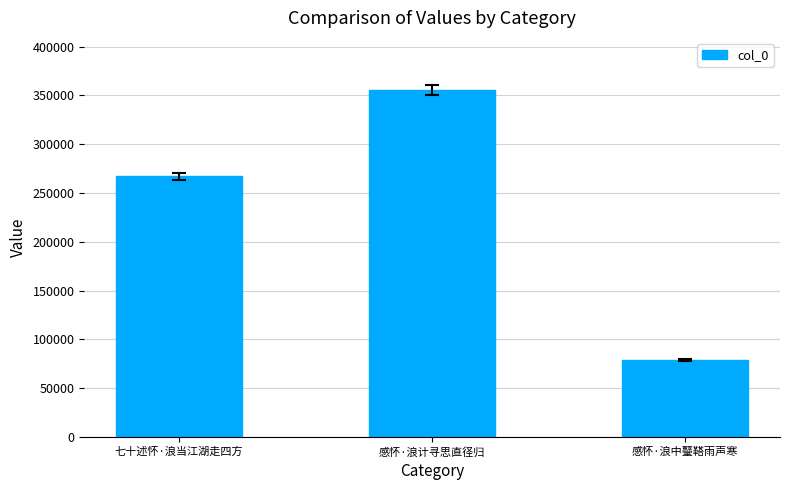

List the labels in order of value, smallest first.

感怀·浪中鼞鞳雨声寒, 七十述怀·浪当江湖走四方, 感怀·浪计寻思直径归